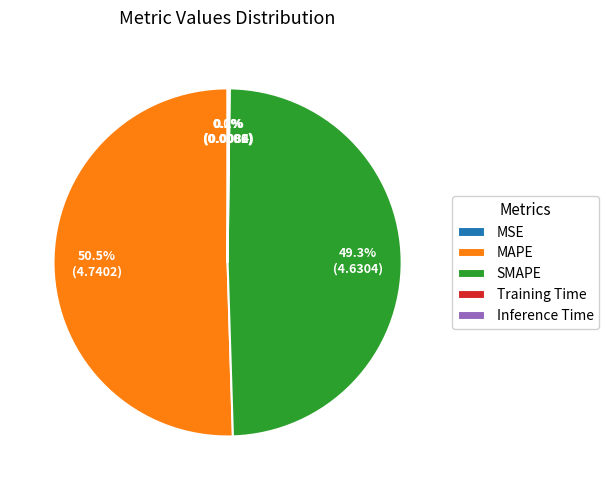

Which category has the biggest portion of the pie?

MAPE